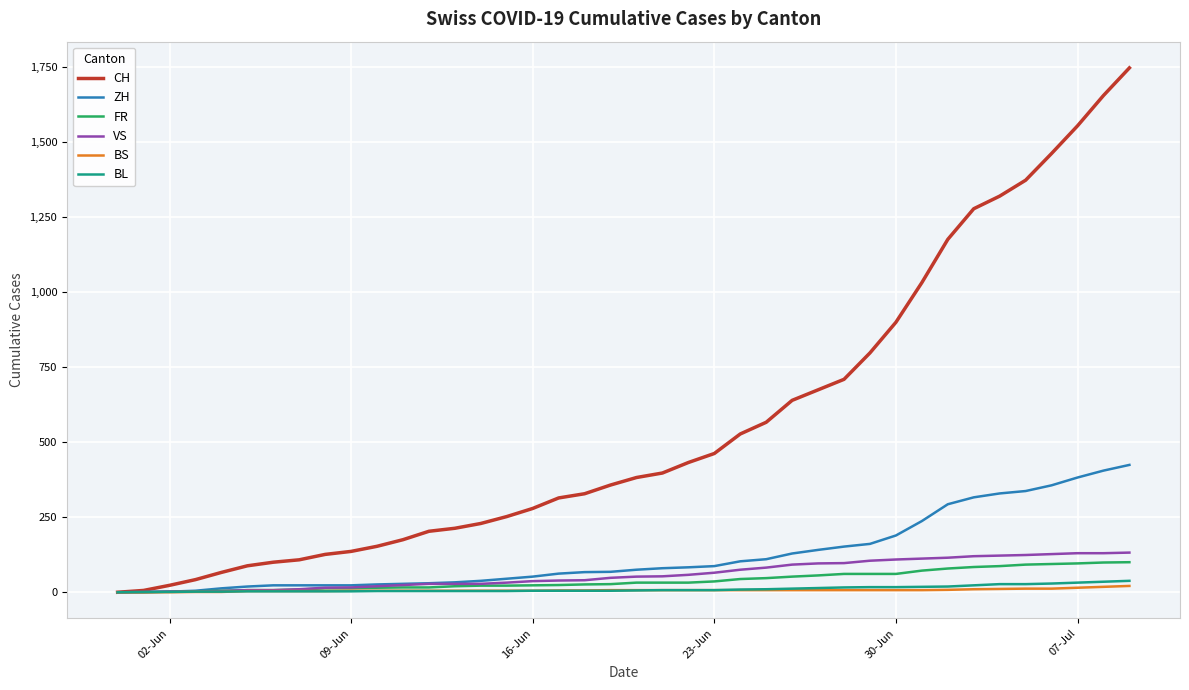

What is the maximum value for CH?

1746